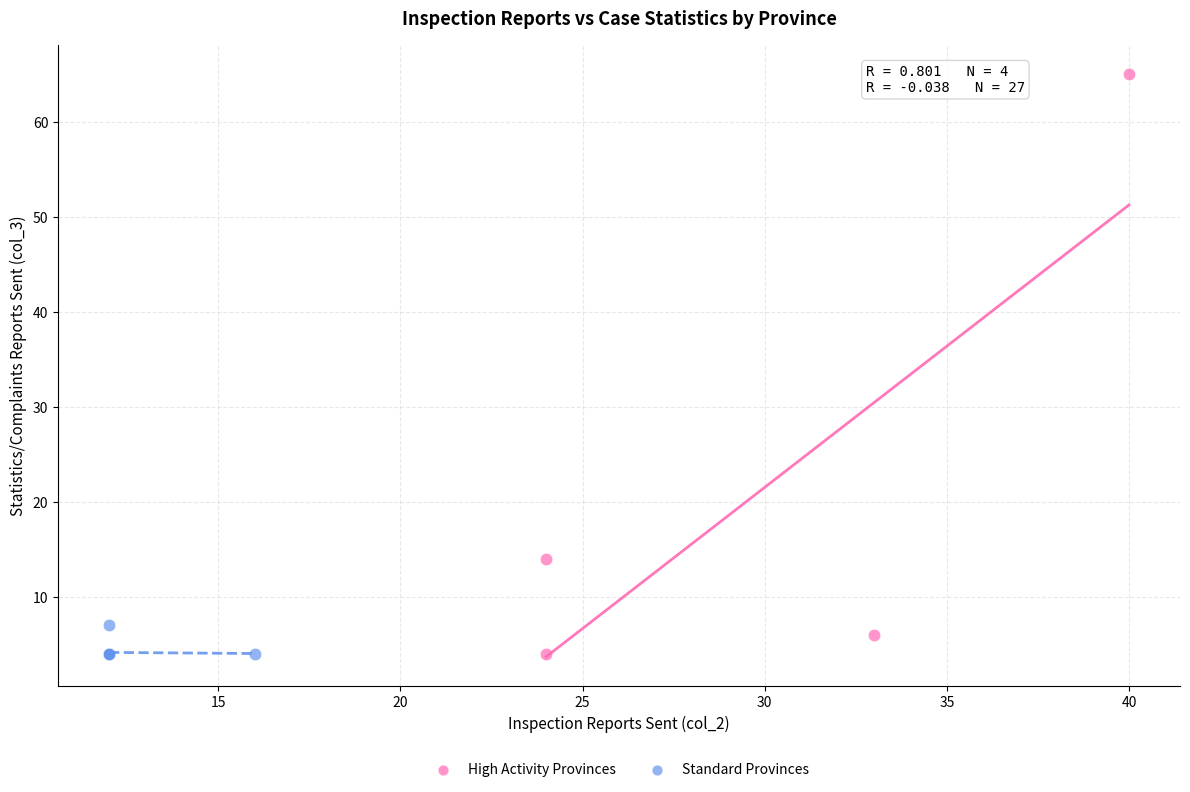

Which series has the largest Y range (max minus min)?

High Activity Provinces